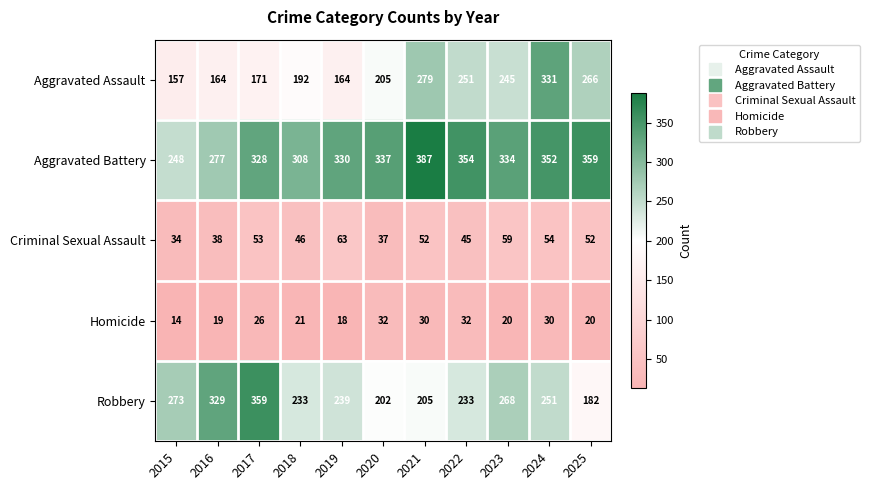

Is it true that Robbery equals 239 at 2019?

True